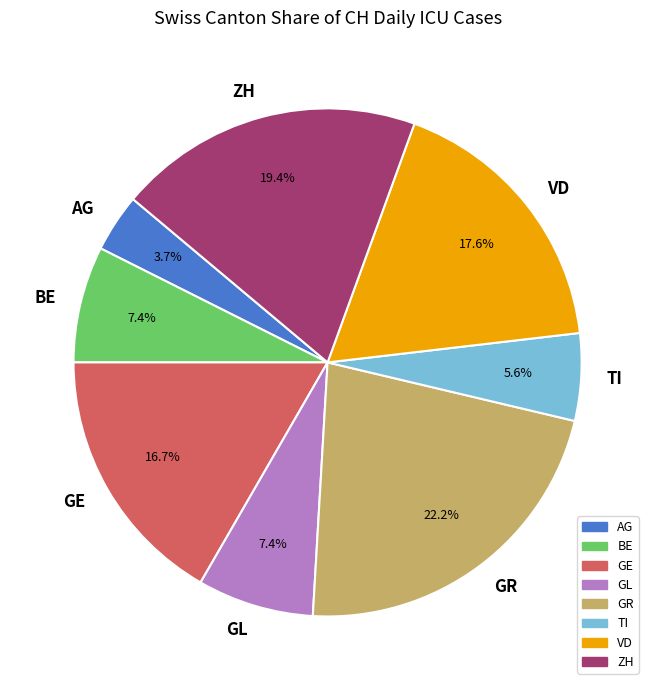

To the nearest percent, what is the average slice percentage?

12%